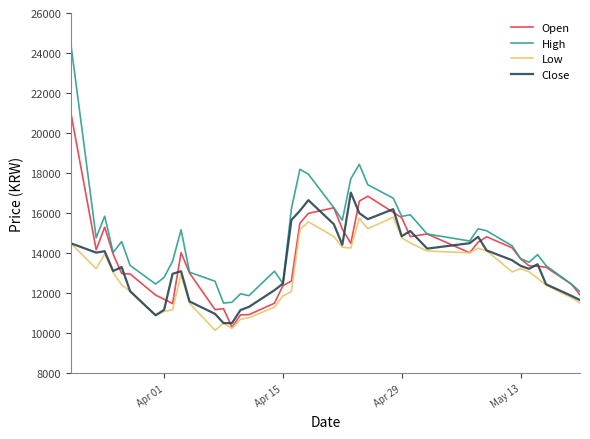

Which series has the widest spread of values?

High